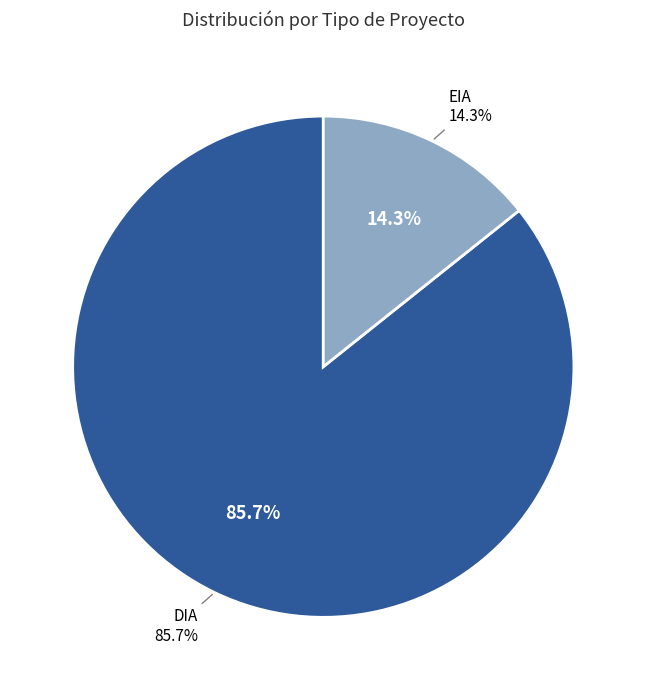

Is there any slice that represents more than half of the pie?

Yes